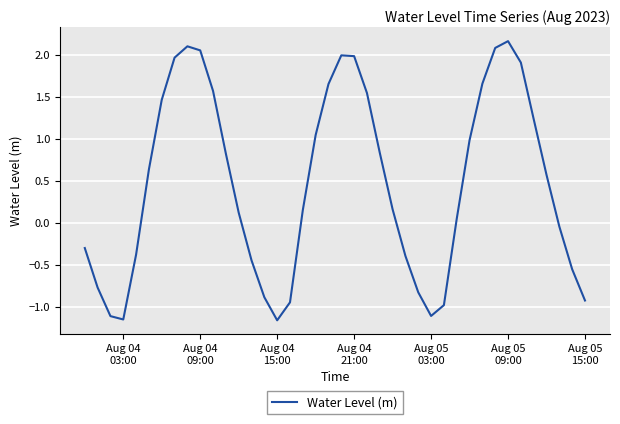

What is the difference between the maximum and minimum values?

3.3